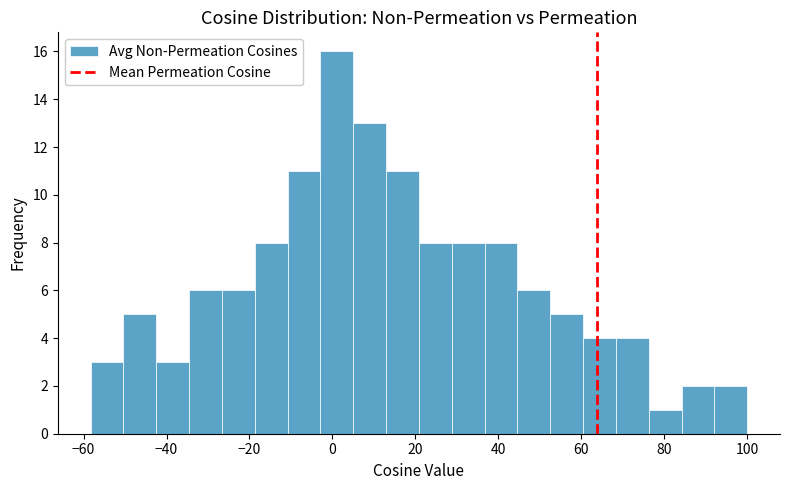

Read against the x-axis, roughly where is the centre of the tallest bar?

2